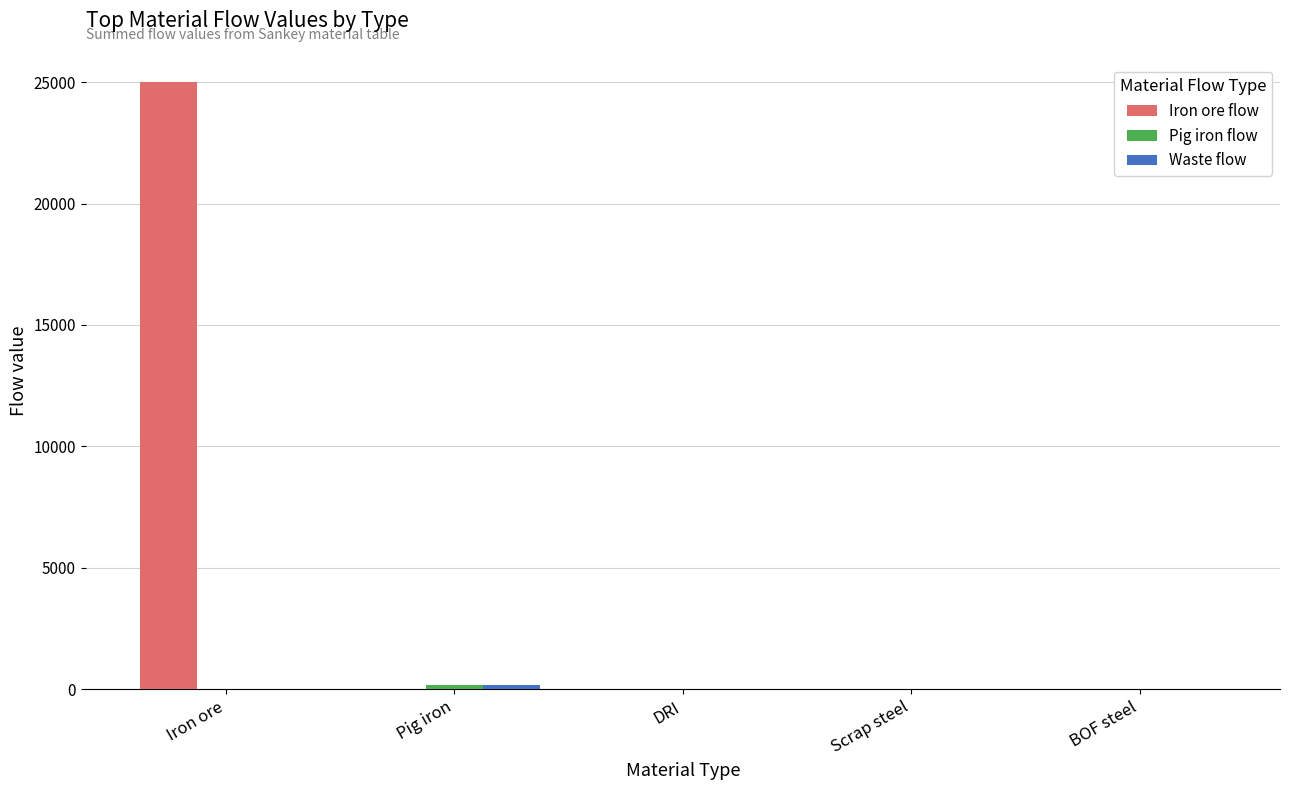

What is the greatest value displayed?

24992.0